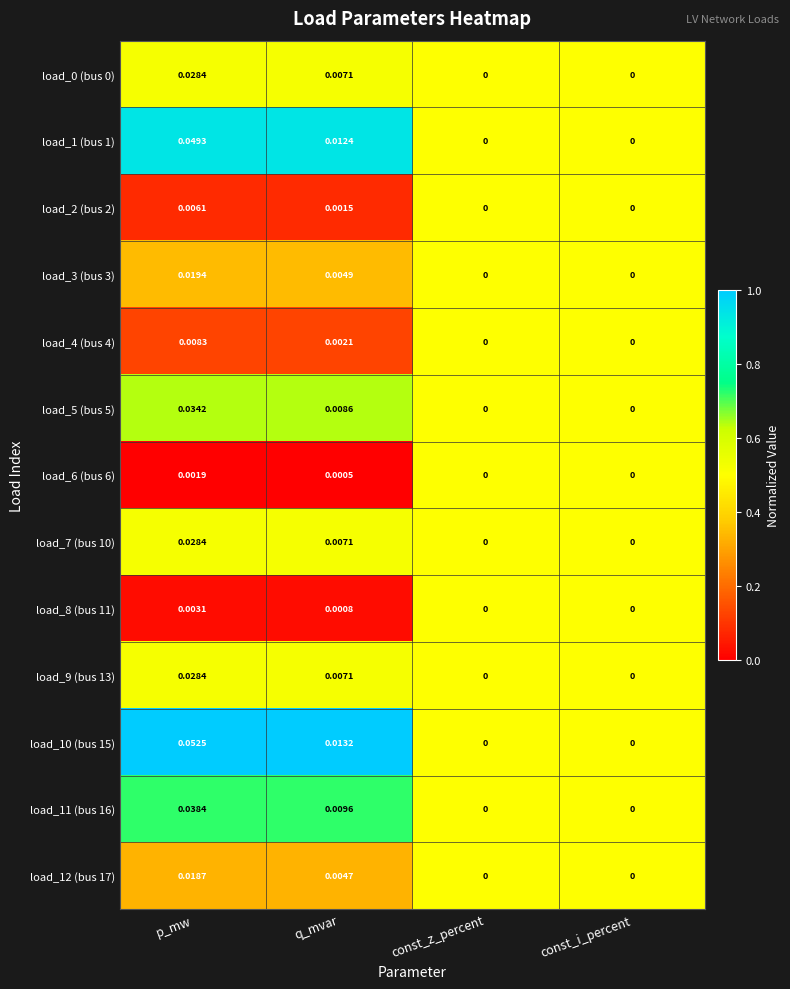

Is the value of load_10 (bus 15) at q_mvar greater than the value of load_0 (bus 0) at const_i_percent?

Yes